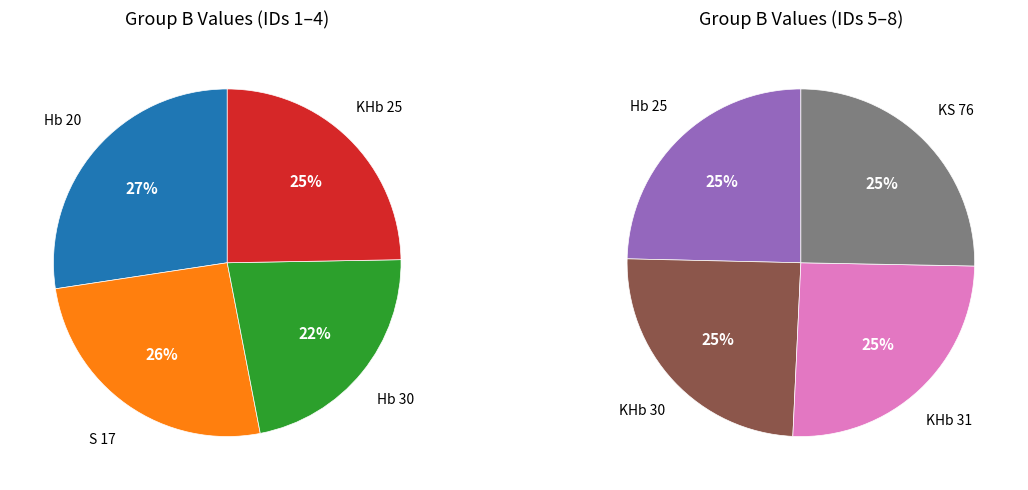

True or false: KHb 25 accounts for 13% of the total.

True